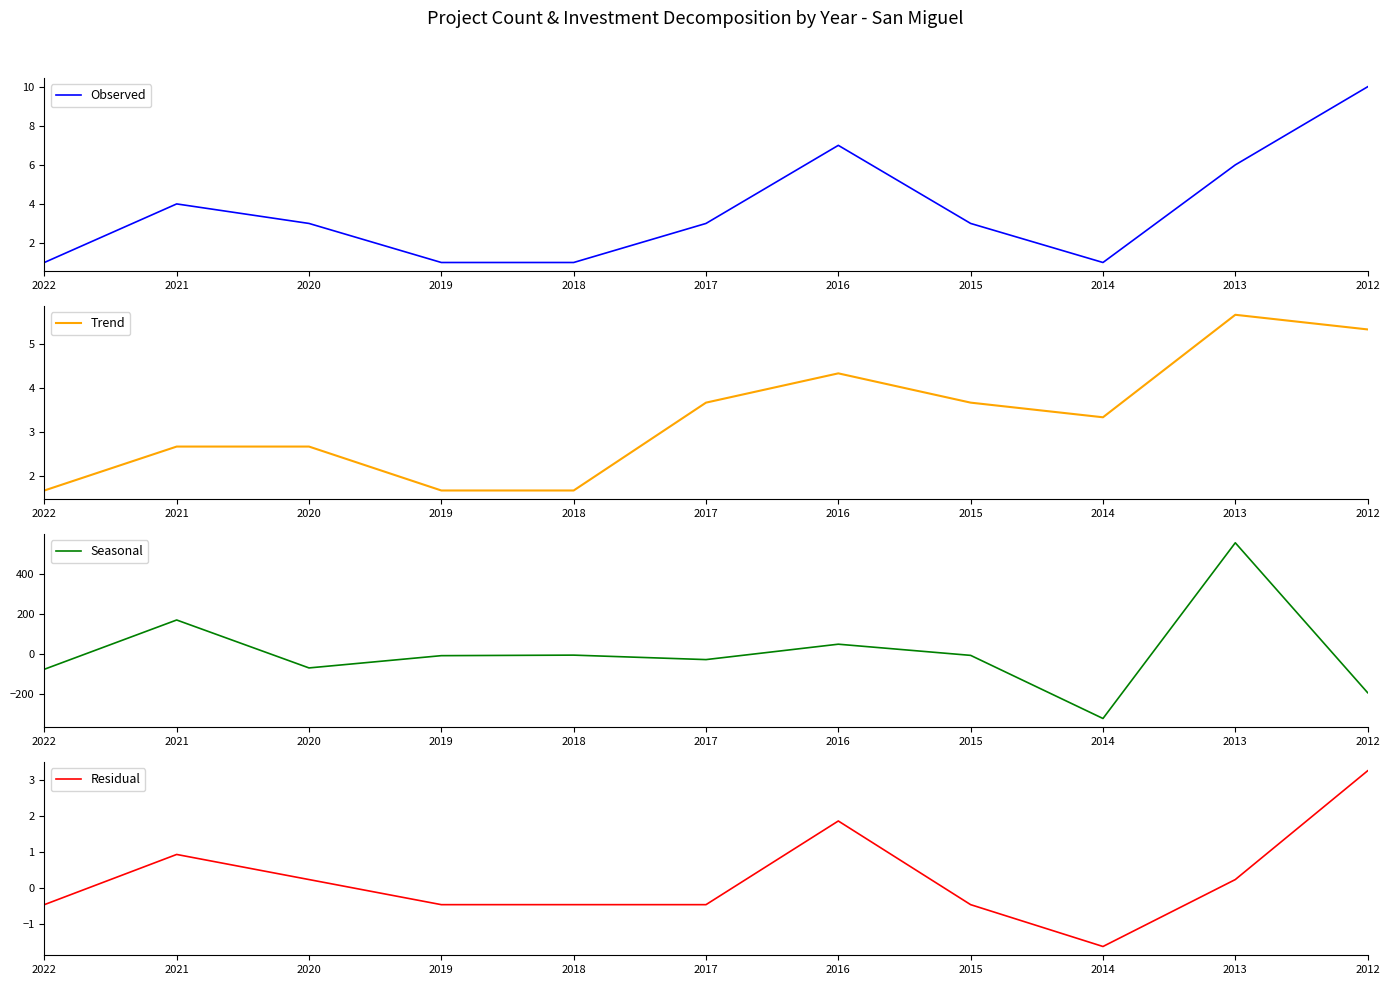

Between which two adjacent categories do Trend and Observed first intersect?

2022 and 2021